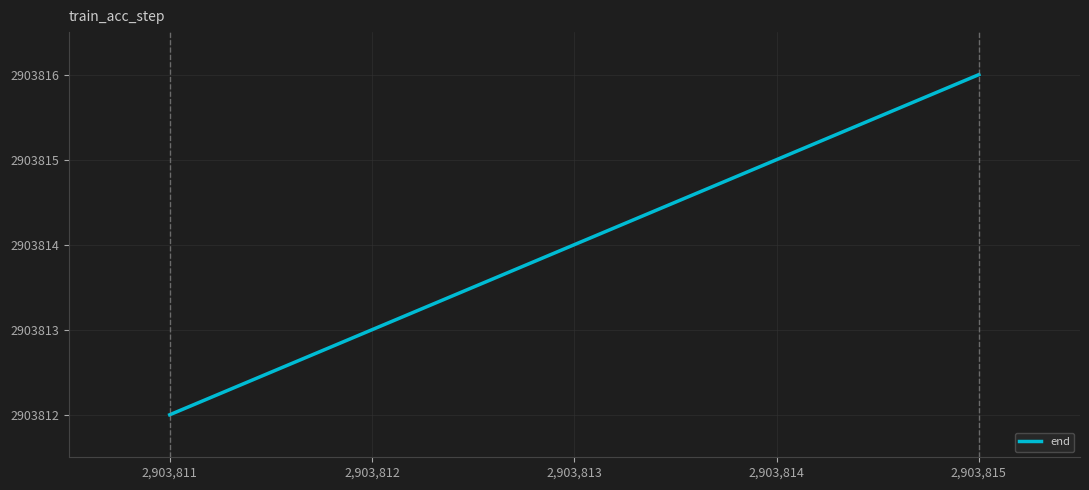

Count the number of data series in this chart.

1